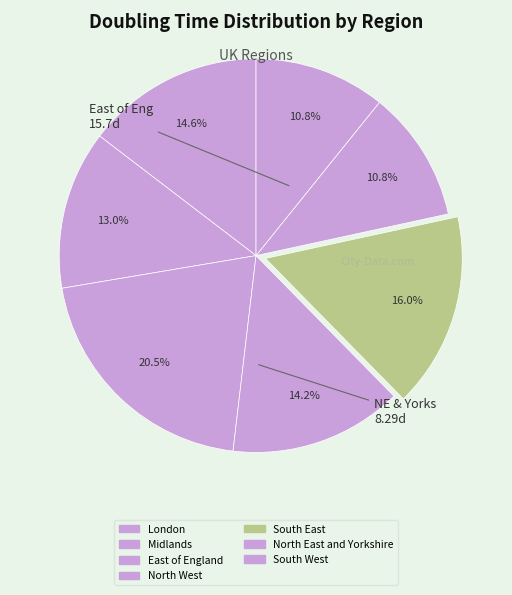

Count the number of slices in the pie.

7